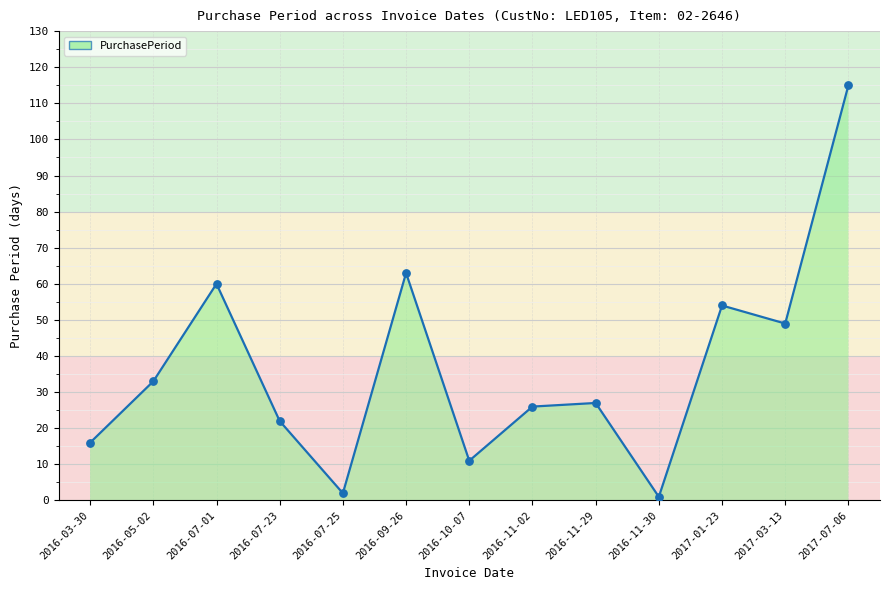

What is the change in value from 2016-10-07 to 2017-03-13?

+38